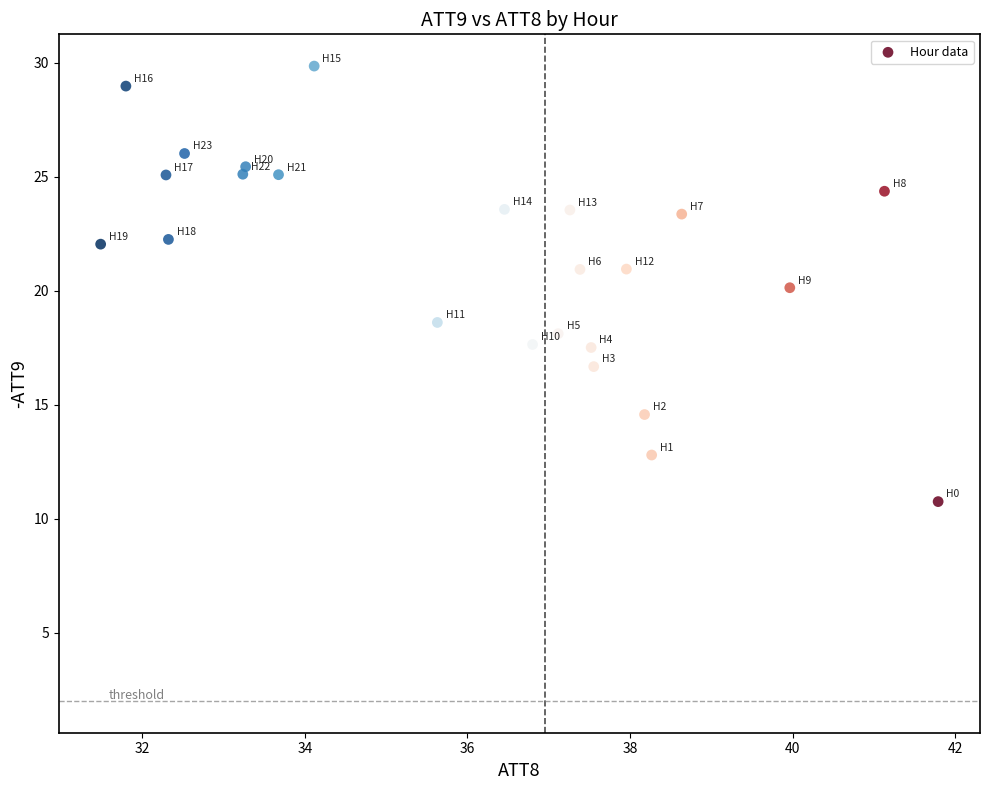

What is the range of Y values (max minus min)?

19.1